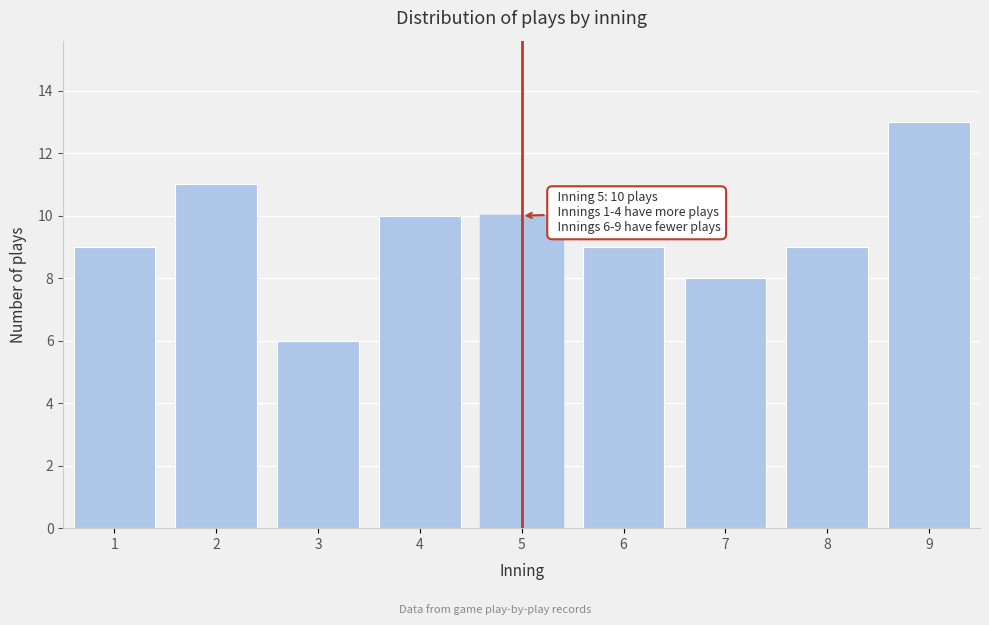

Reading right to left, what are all the values shown in this chart?

9=13	8=9	7=8	6=9	5=10	4=10	3=6	2=11	1=9